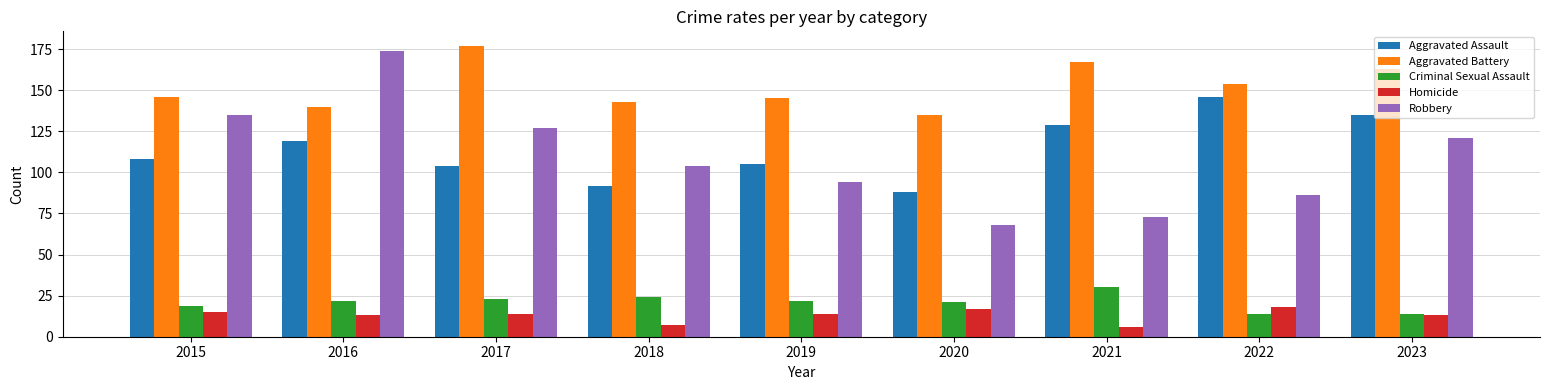

The Aggravated Battery series shows 83 at 2020. True or false?

False